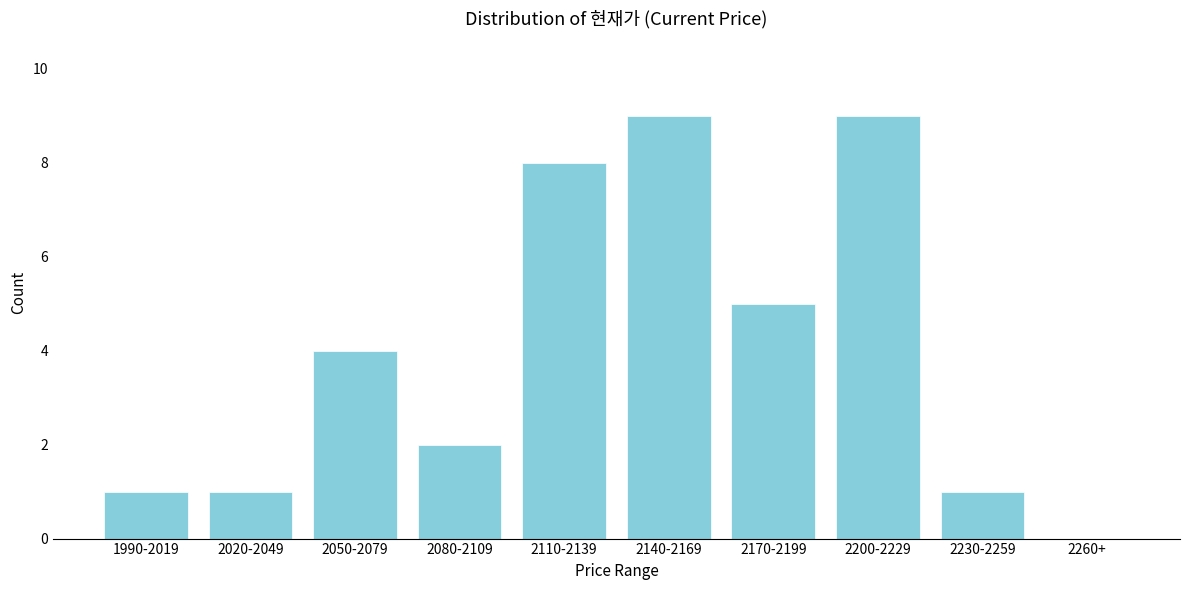

Reading left to right, transcribe all the data shown in this chart.

1990-2019=1	2020-2049=1	2050-2079=4	2080-2109=2	2110-2139=8	2140-2169=9	2170-2199=5	2200-2229=9	2230-2259=1	2260+=0